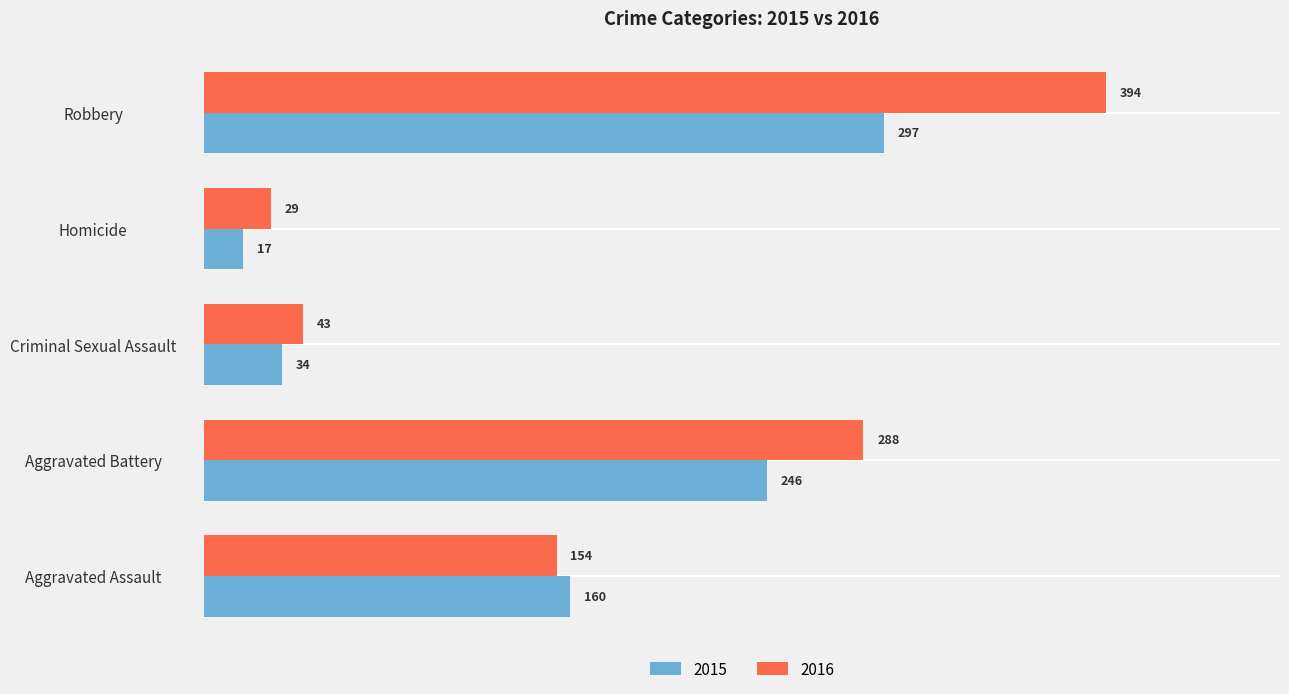

What is the difference between the 2016 values at Aggravated Battery and Criminal Sexual Assault?

245